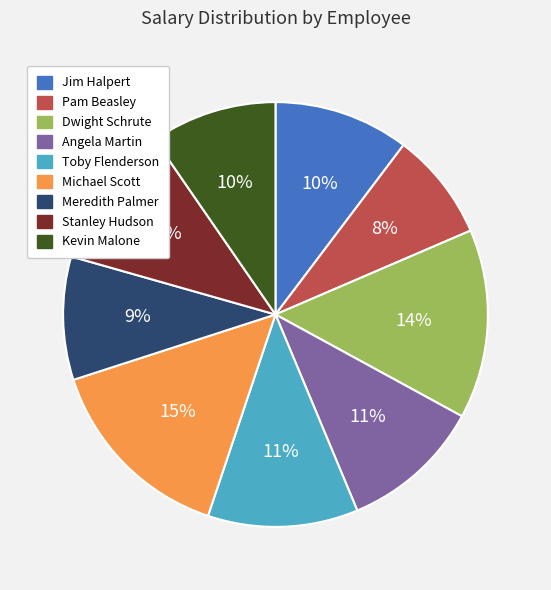

How many slices are in this pie chart?

9